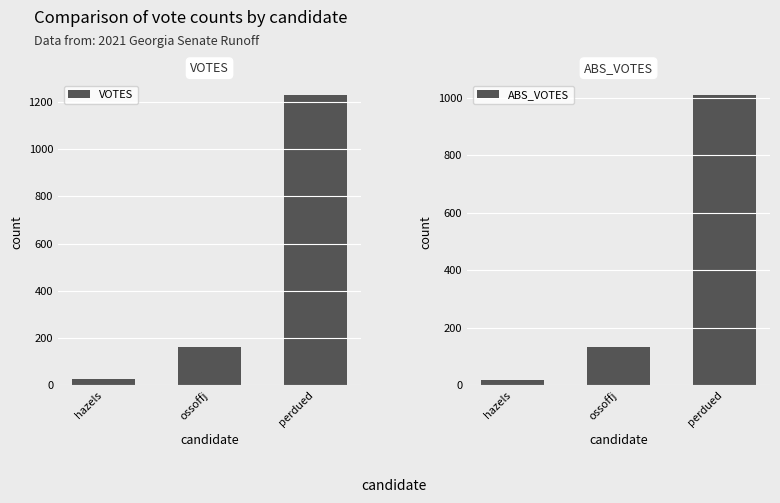

Is it true that VOTES equals 2141 at perdued?

False